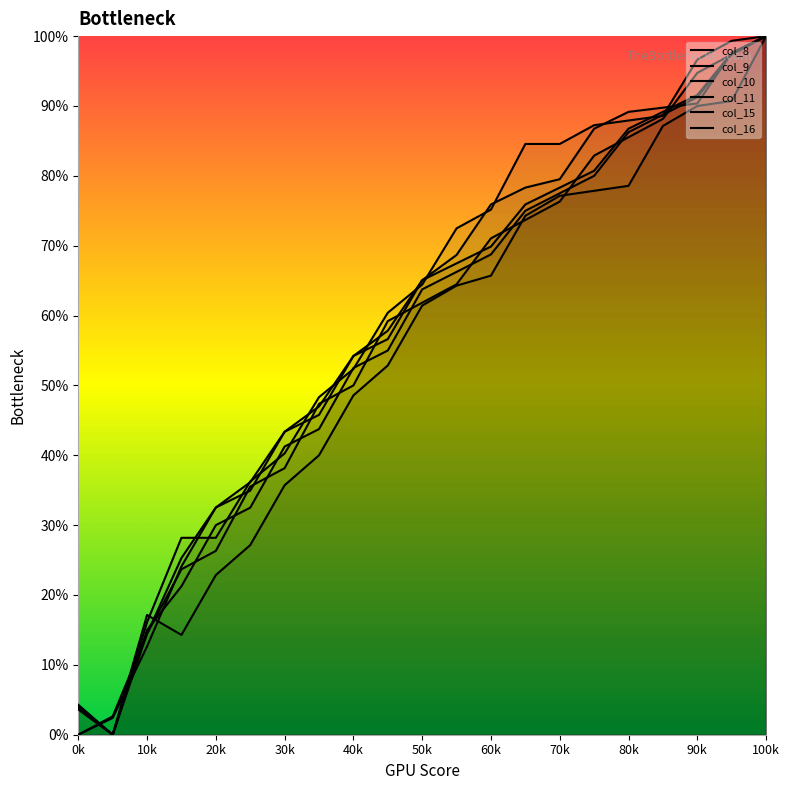

What is the value of the col_16 point at the 16th from the left?

80.7